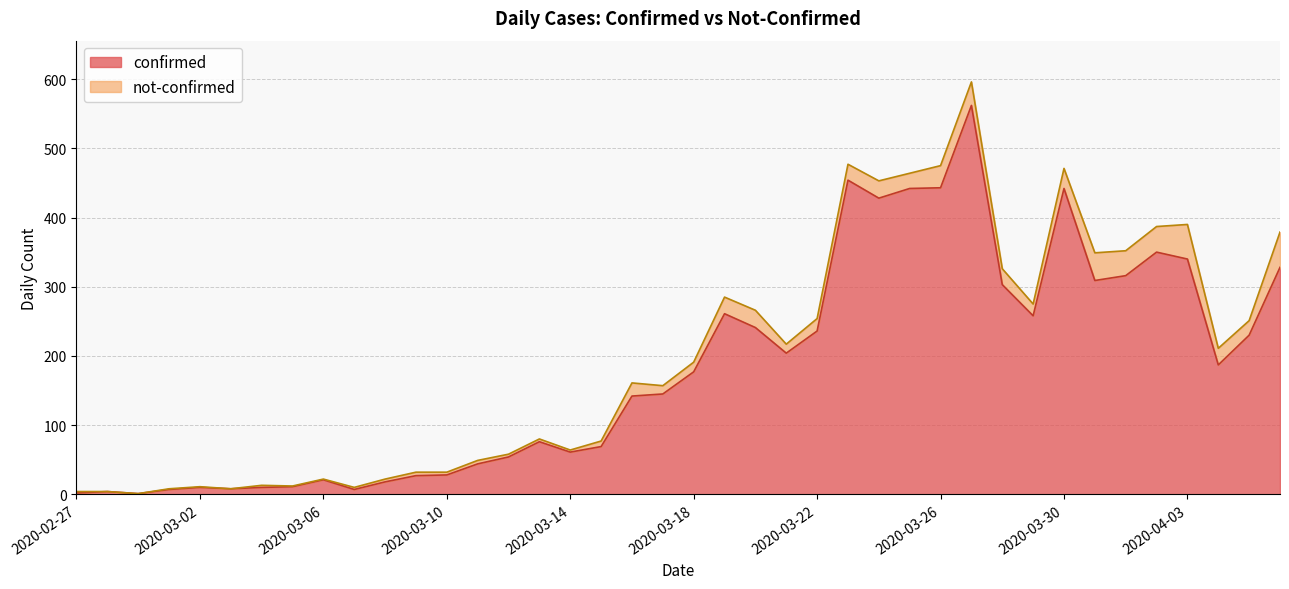

Between 2020-03-11 and 2020-03-01, which is larger?

2020-03-11